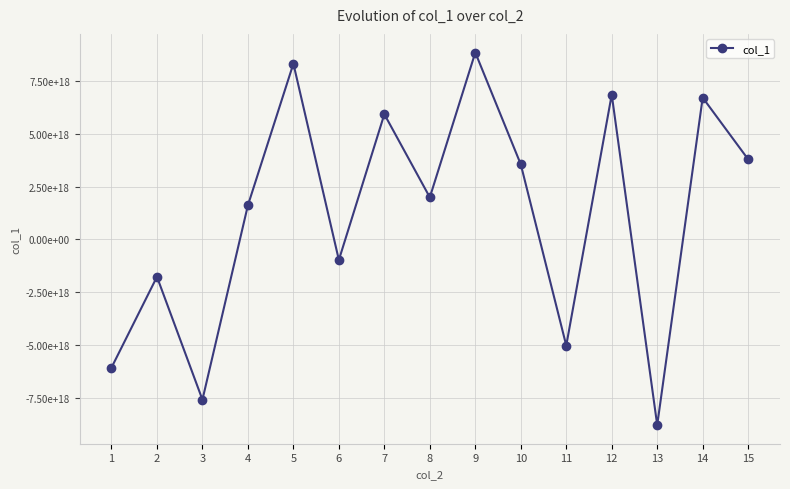

At which category does the chart reach its peak across all series?

9